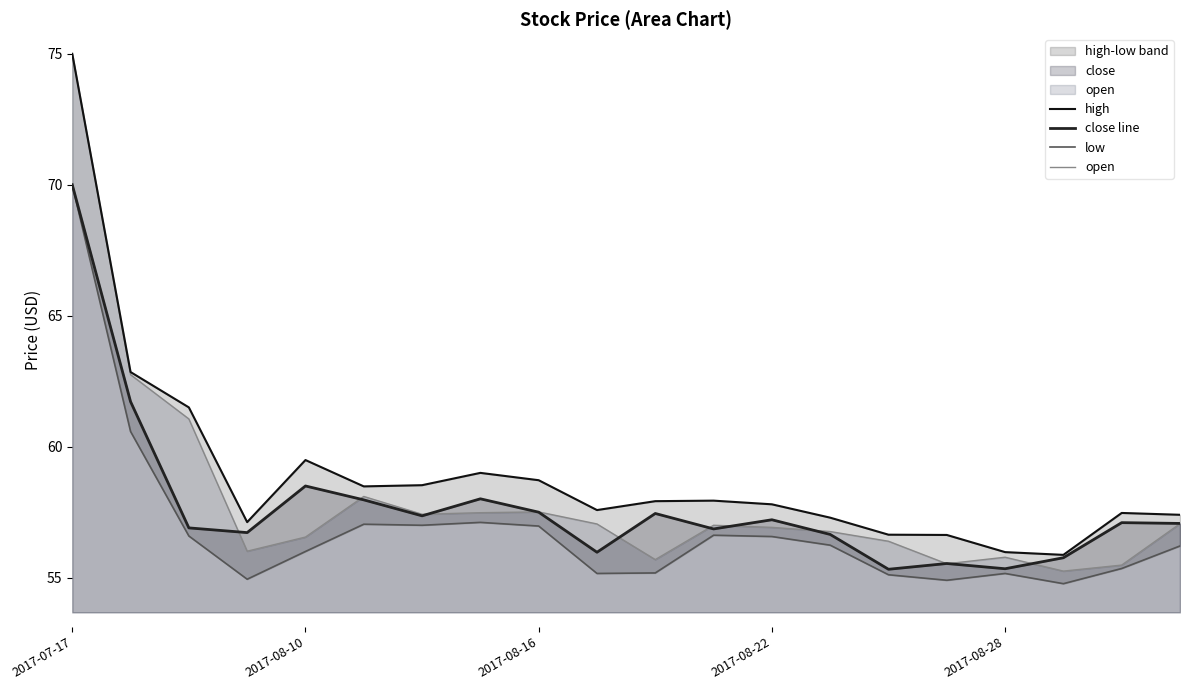

What is the maximum value for open?

75.0